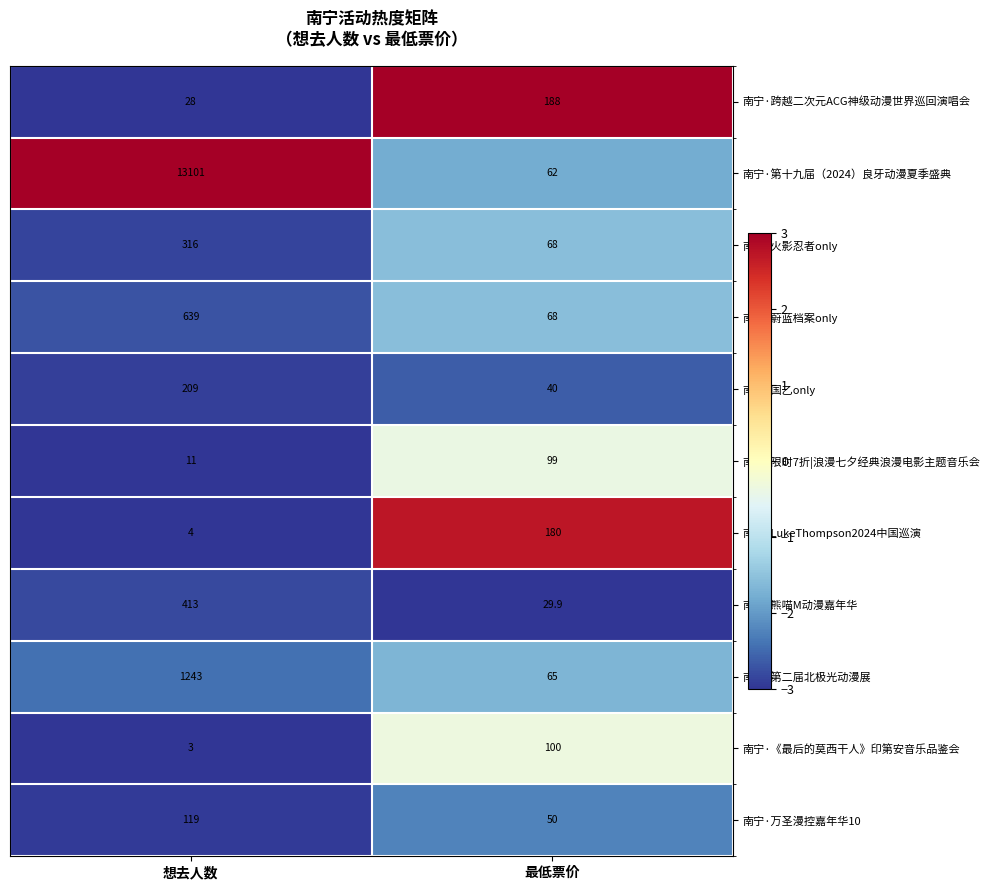

The 南宁·国乙only series shows 40.0 at 最低票价. True or false?

True